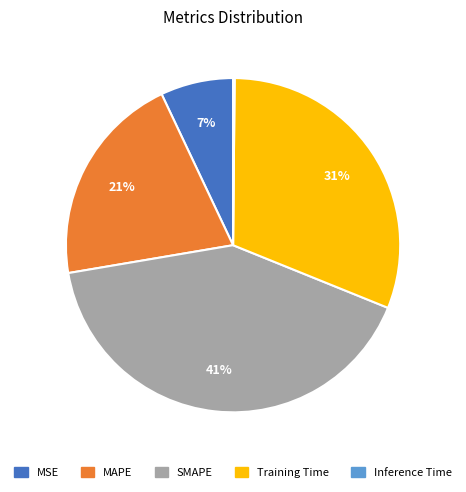

The MSE slice represents 1% of the pie. True or false?

False